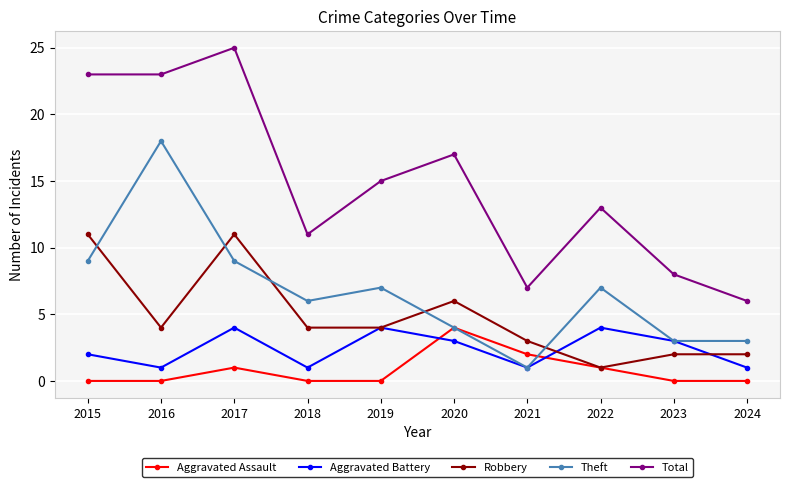

Which series has the largest total across all categories?

Total